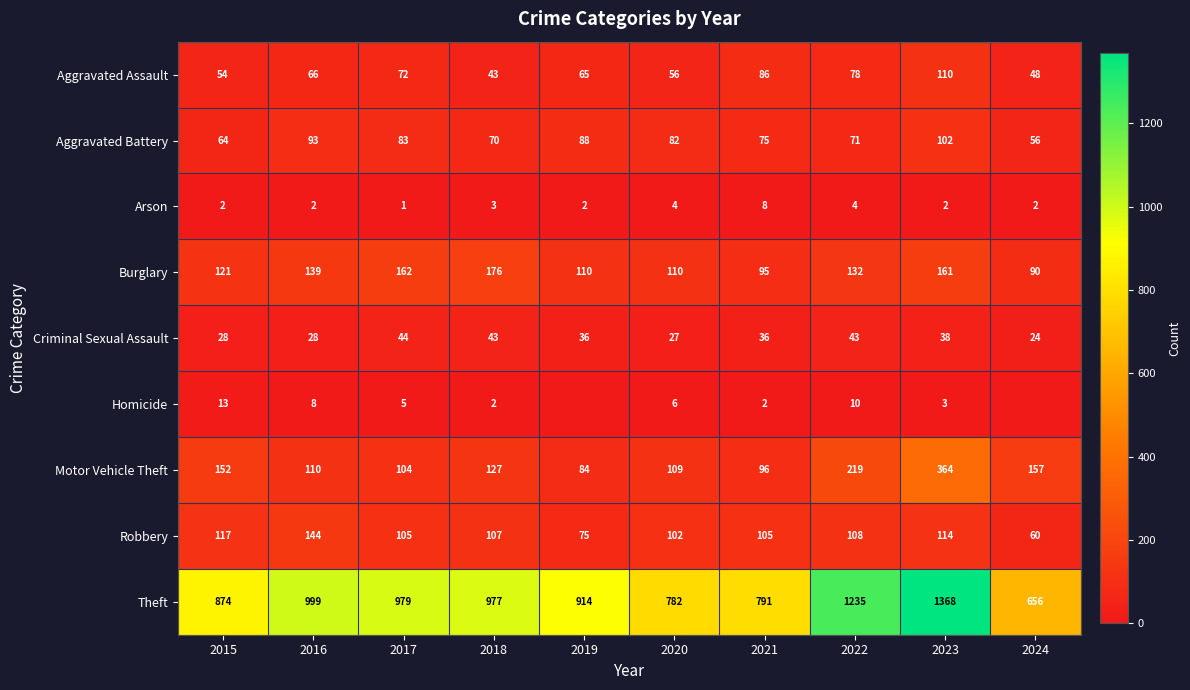

Is the value of Motor Vehicle Theft at 2015 greater than the value of Aggravated Assault at 2017?

Yes